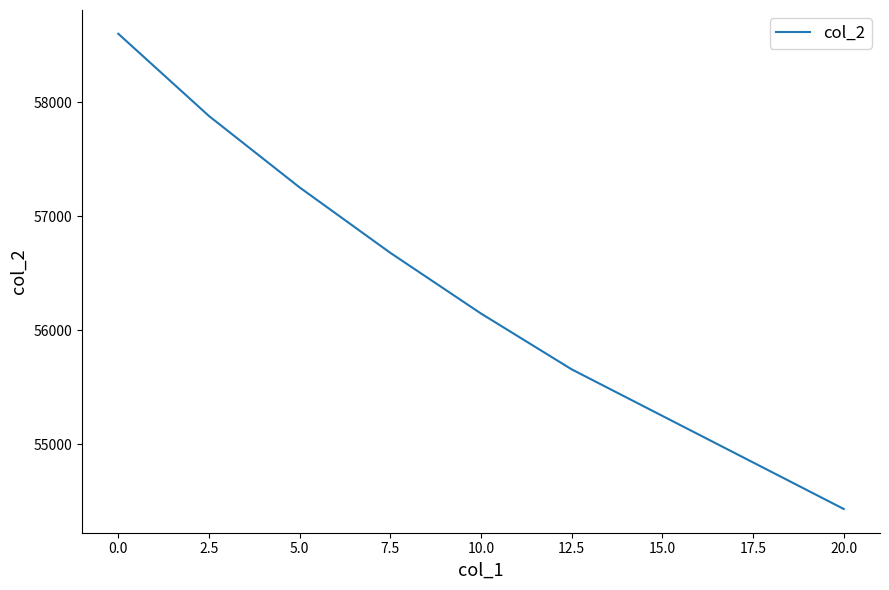

Rank the categories by value from lowest to highest.

20.0, 12.5, 10.0, 7.5, 5.0, 2.5, 0.0